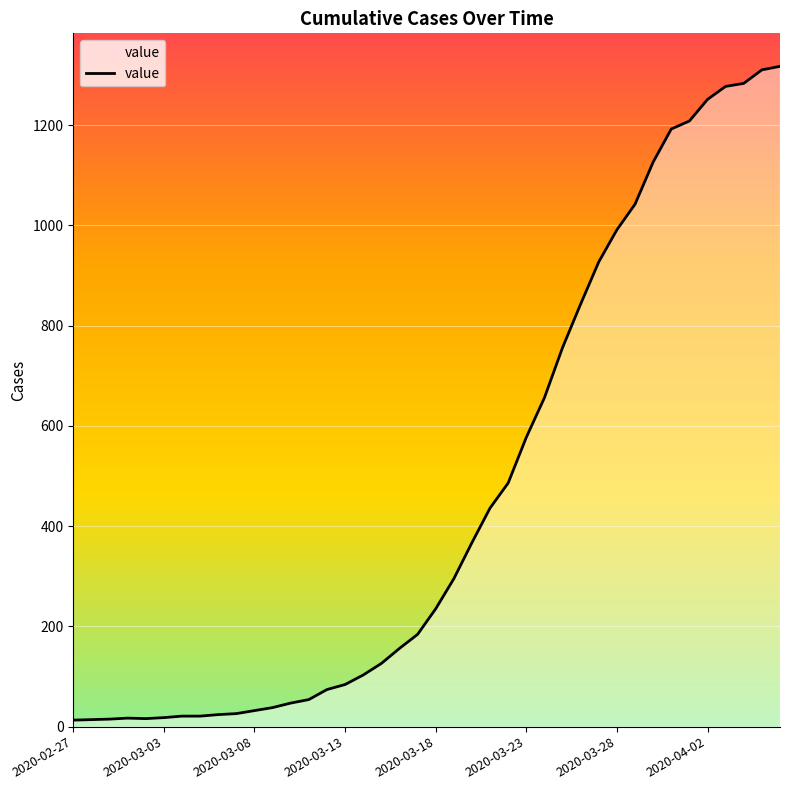

What is the difference between the maximum and minimum values?

1304